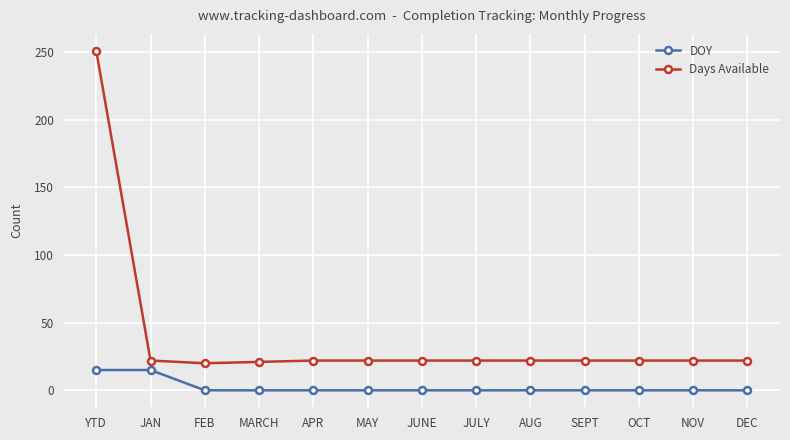

What is the approximate value of Days Available at AUG?

22